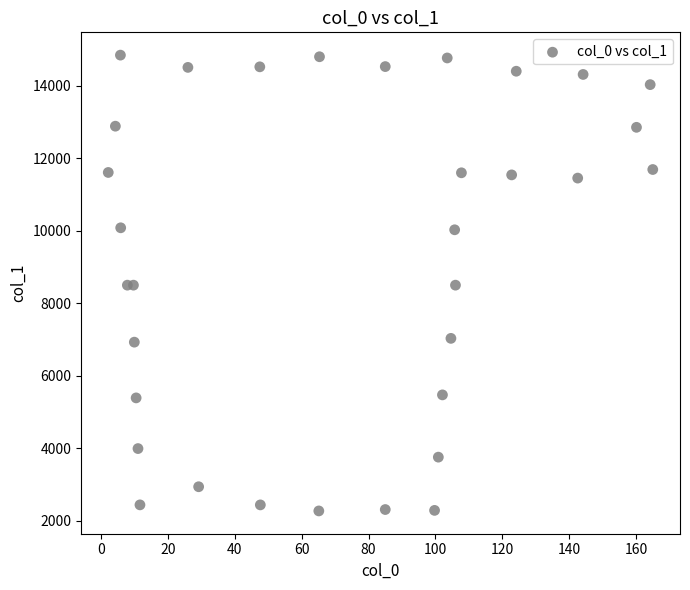

What is the range of X values (max minus min)?

162.7